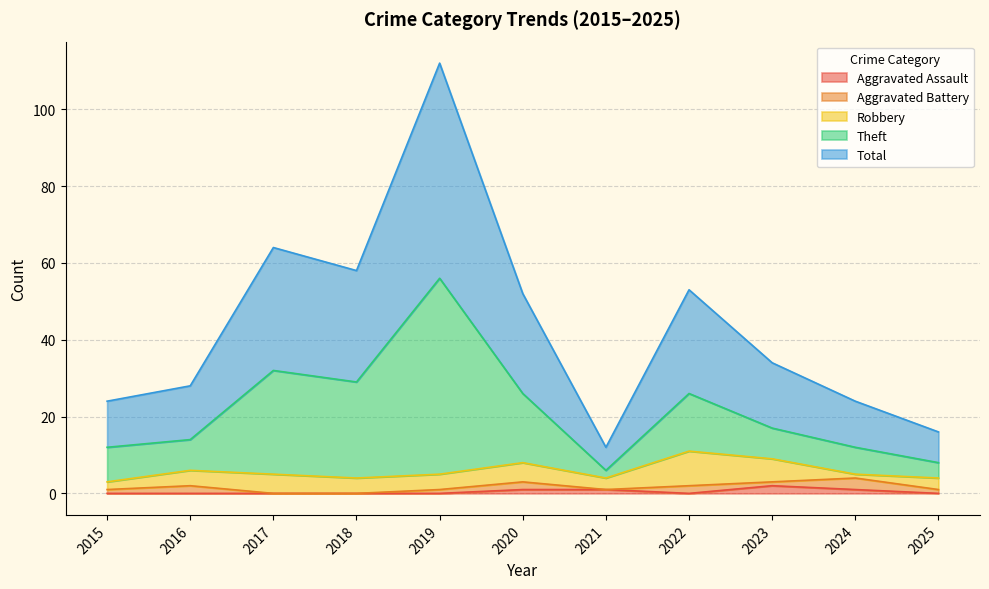

Is it true that Aggravated Assault equals 0 at 2025?

True